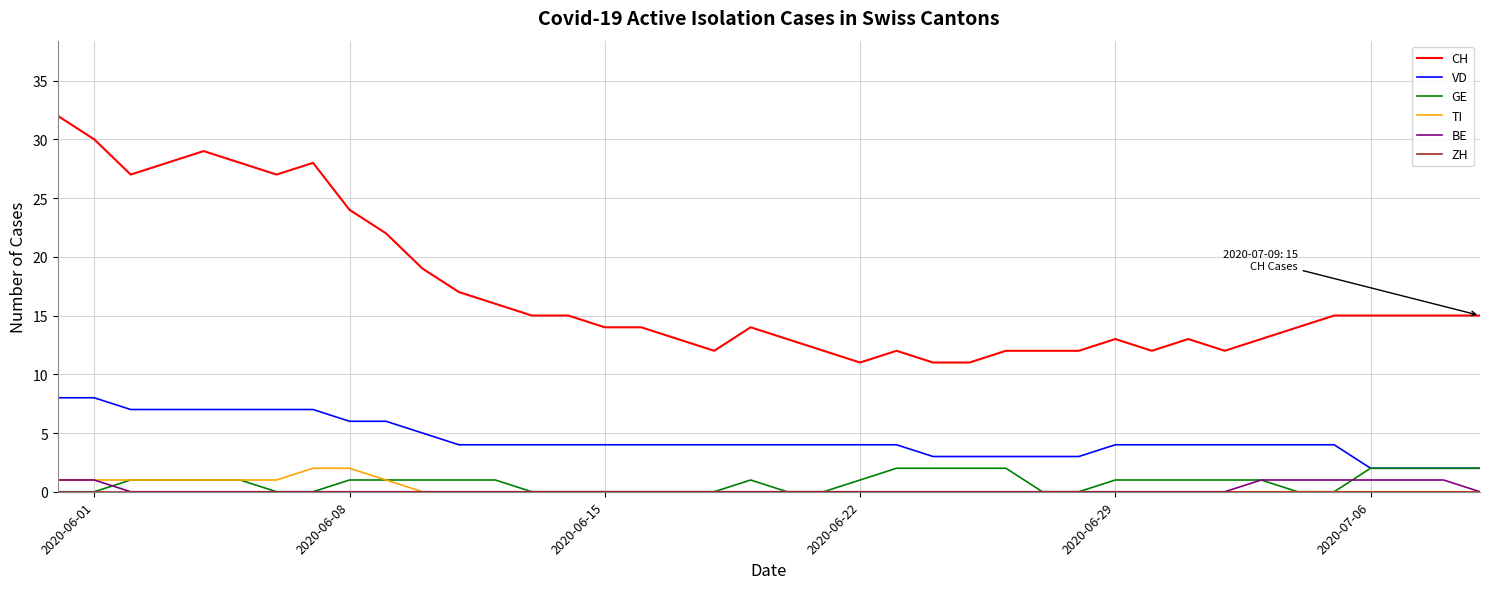

What is the maximum value for VD?

8